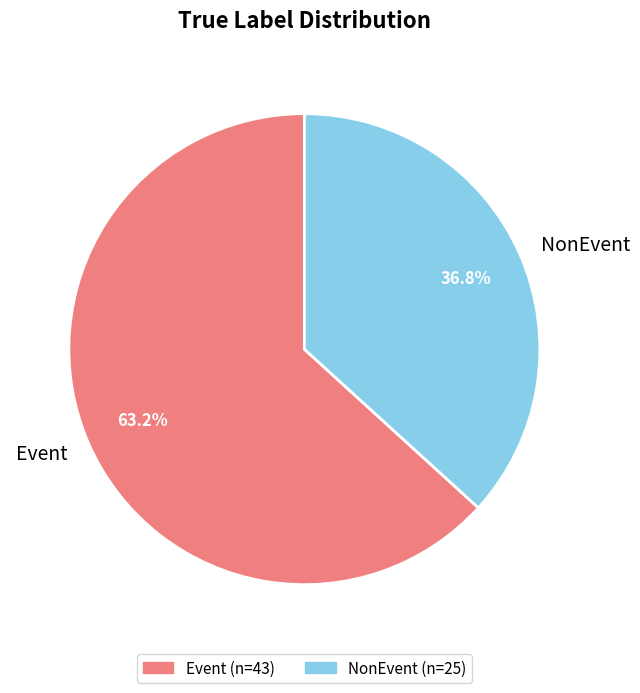

What is the ratio of the value at NonEvent to the value at Event?

0.6